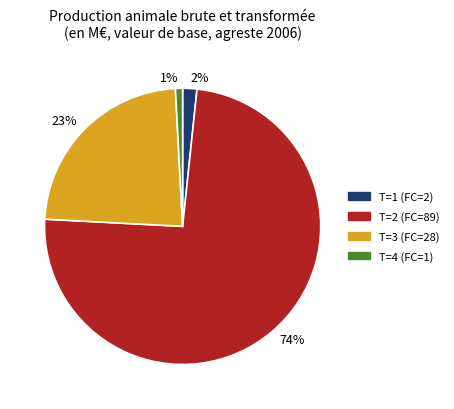

To the nearest percent, what is the average slice percentage?

25%